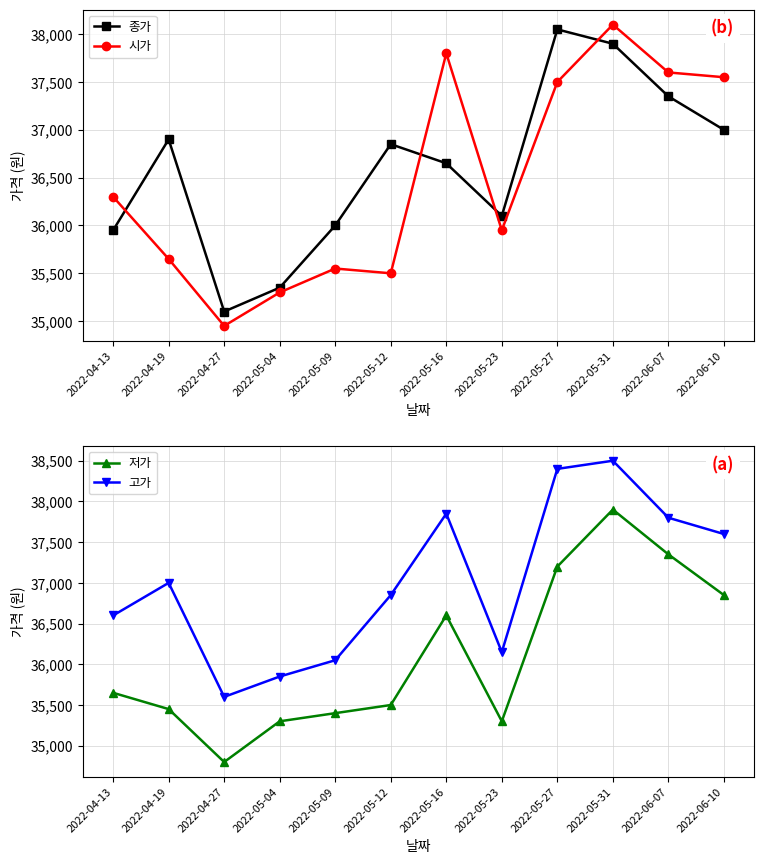

Where is the first local minimum for 고가?

2022-04-27